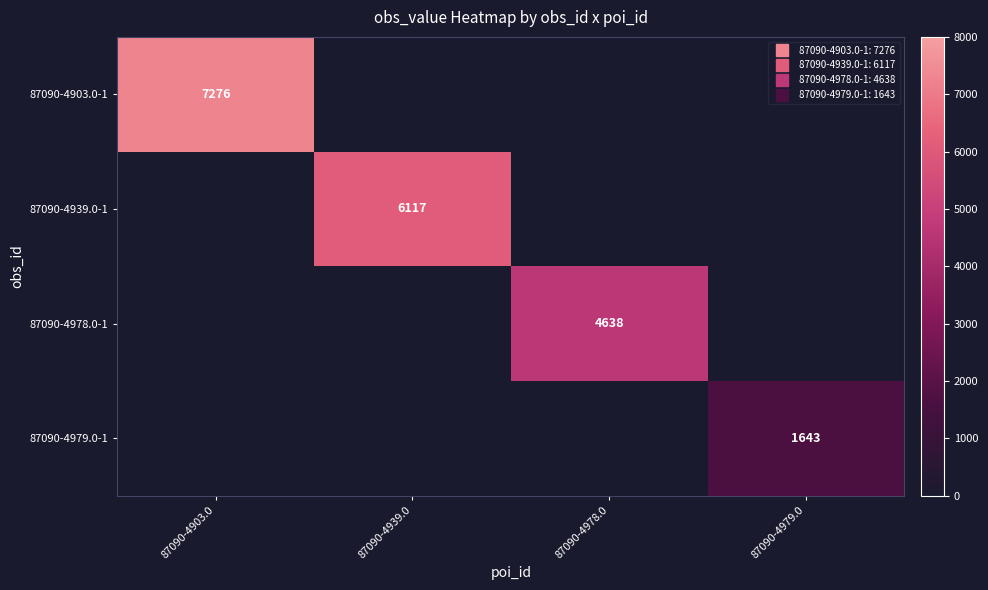

Is the value of 87090-4979.0-1 at 87090-4979.0 greater than the value of 87090-4978.0-1 at 87090-4979.0?

No